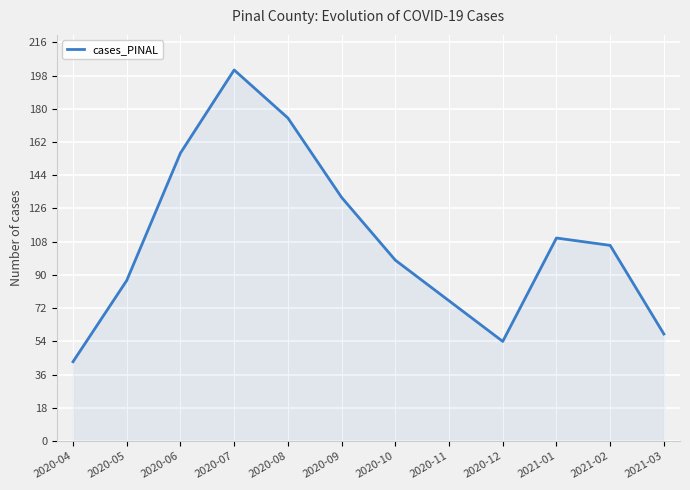

What is the difference between the values at 2020-05 and 2020-08?

88